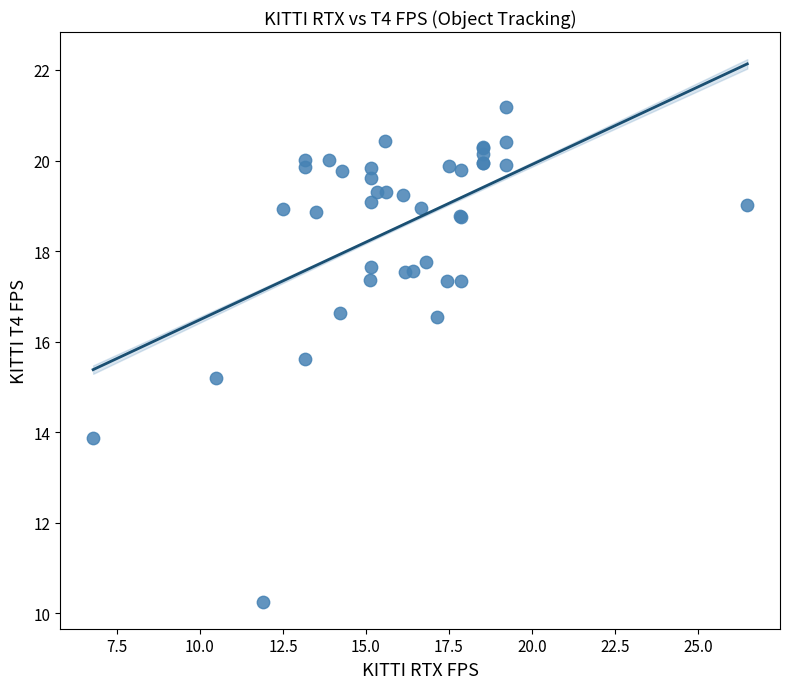

What Y value in the scatter plot is closest to 15?

15.2